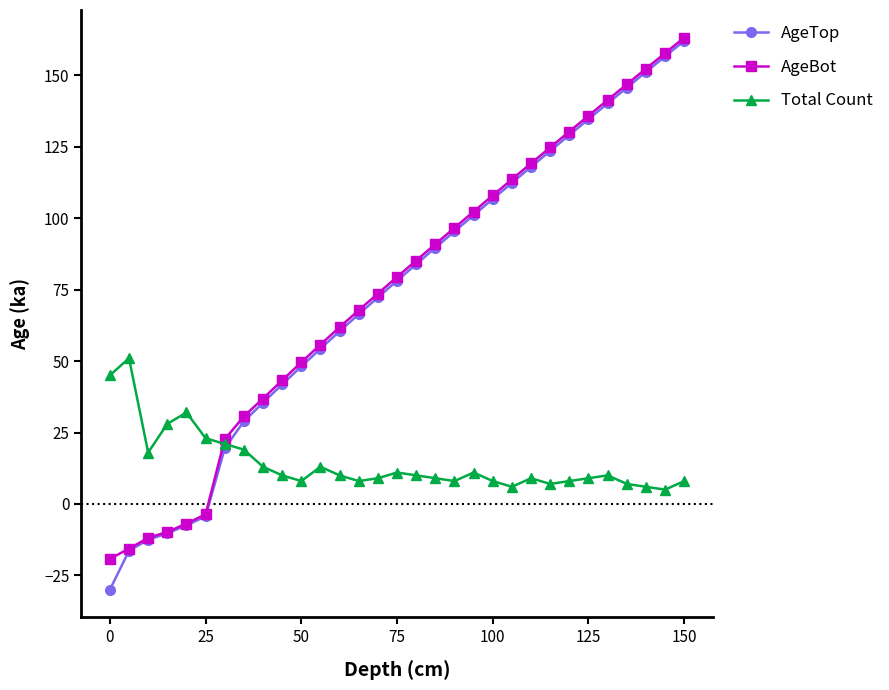

What is the value of the Total Count point at the 24th from the left?

7.0